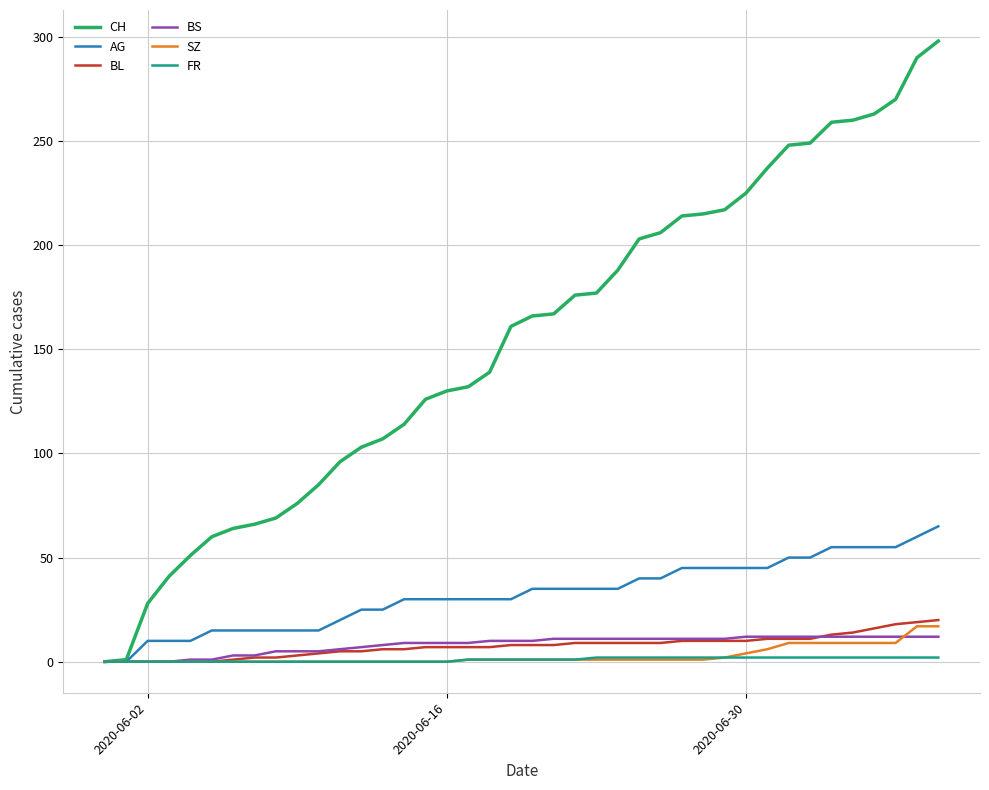

Which series has the widest spread of values?

CH